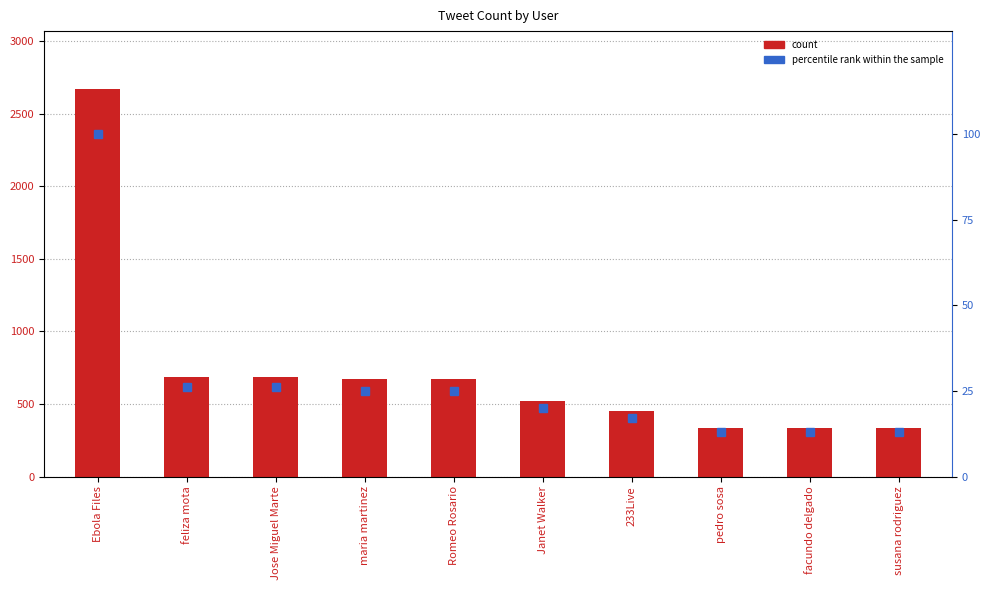

Which category has the lowest value in the percentile rank within the sample series?

pedro sosa